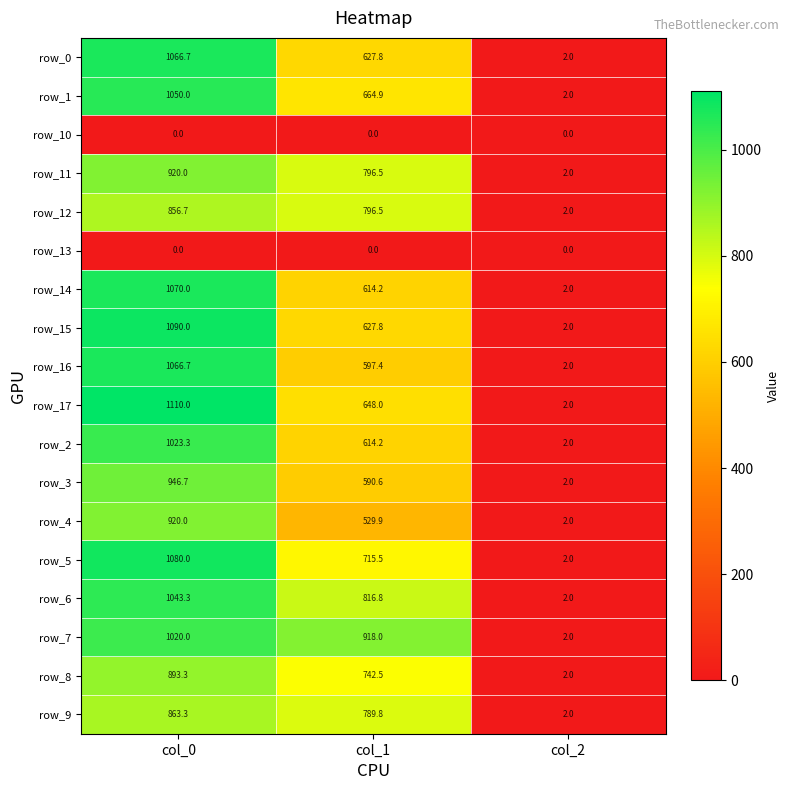

What is the difference between the maximum and minimum values in the row_12 series?

854.7